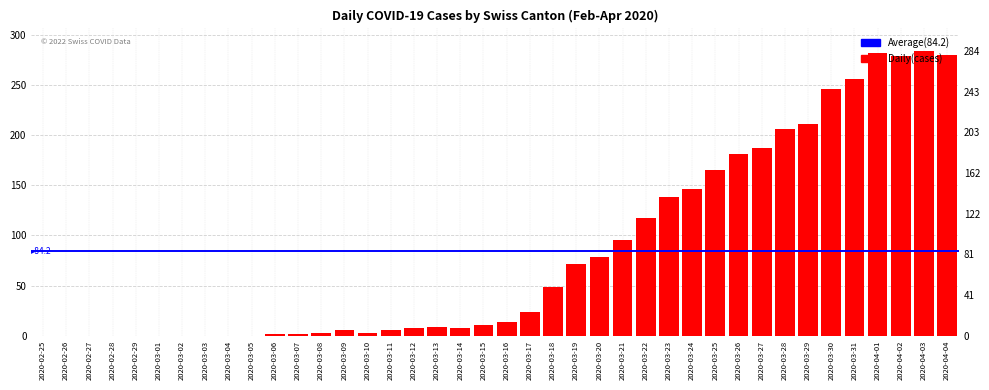

What value does the data have at 2020-03-07?

2